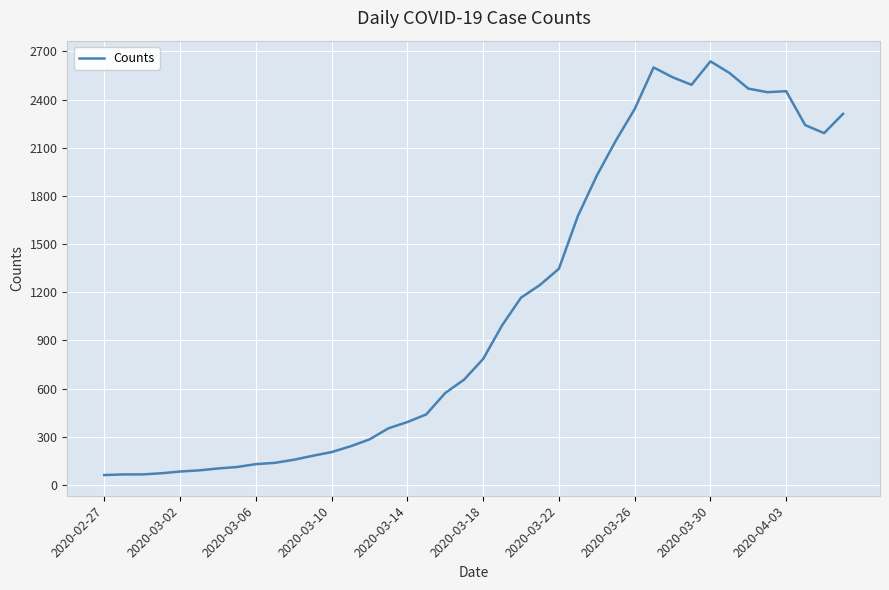

How many lines are shown in the chart?

1